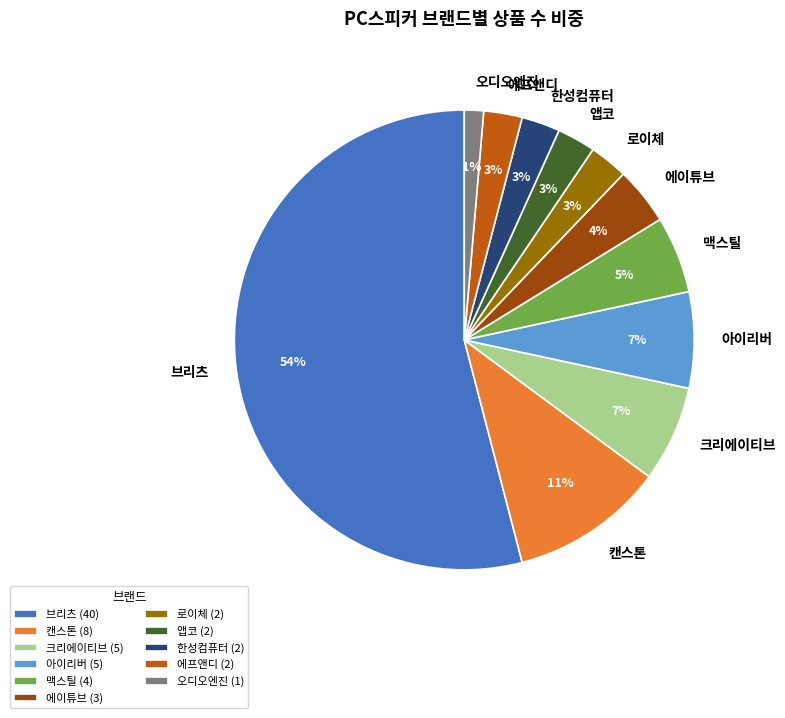

Count the number of slices in the pie.

11